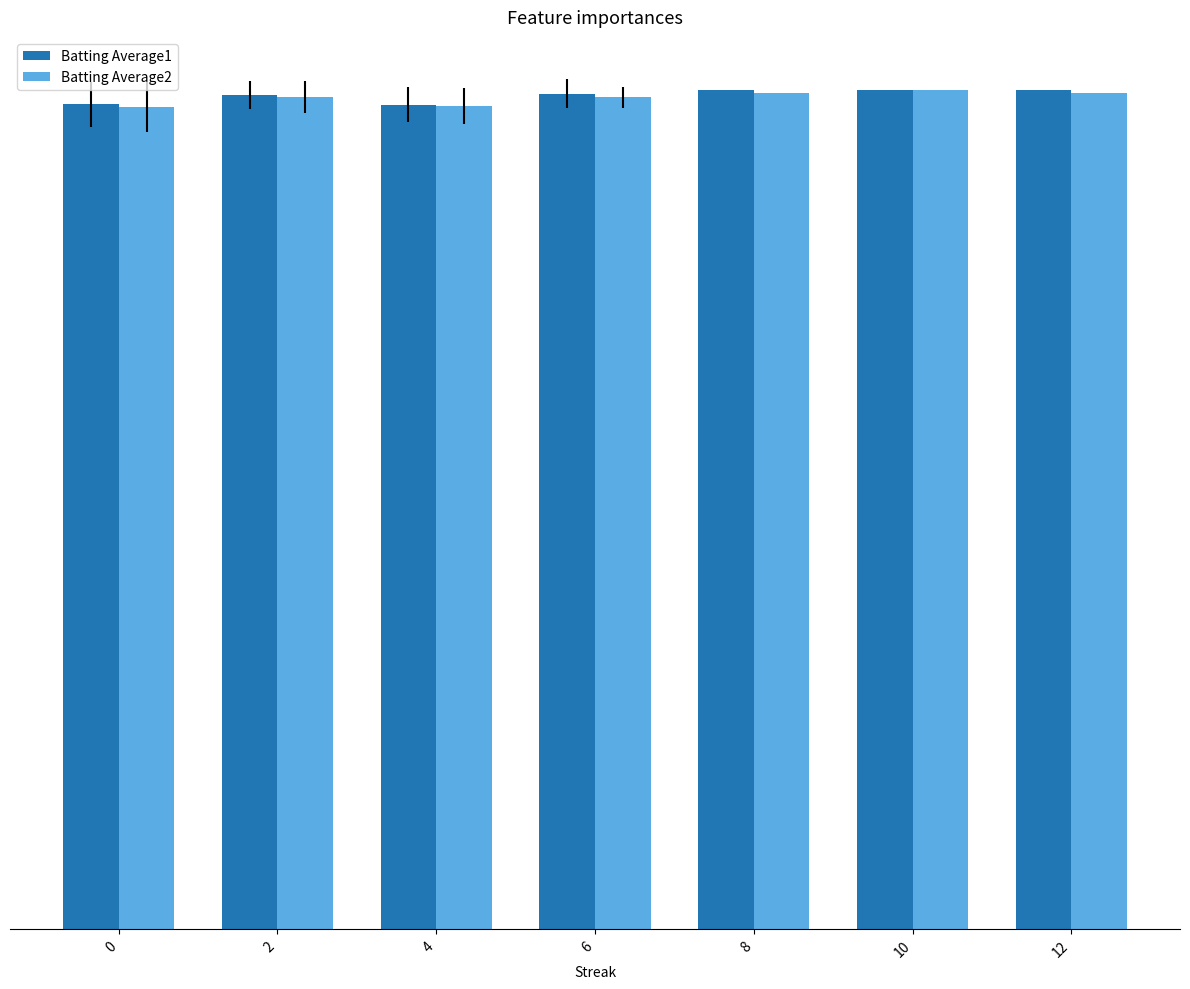

Are the bars horizontal?

No